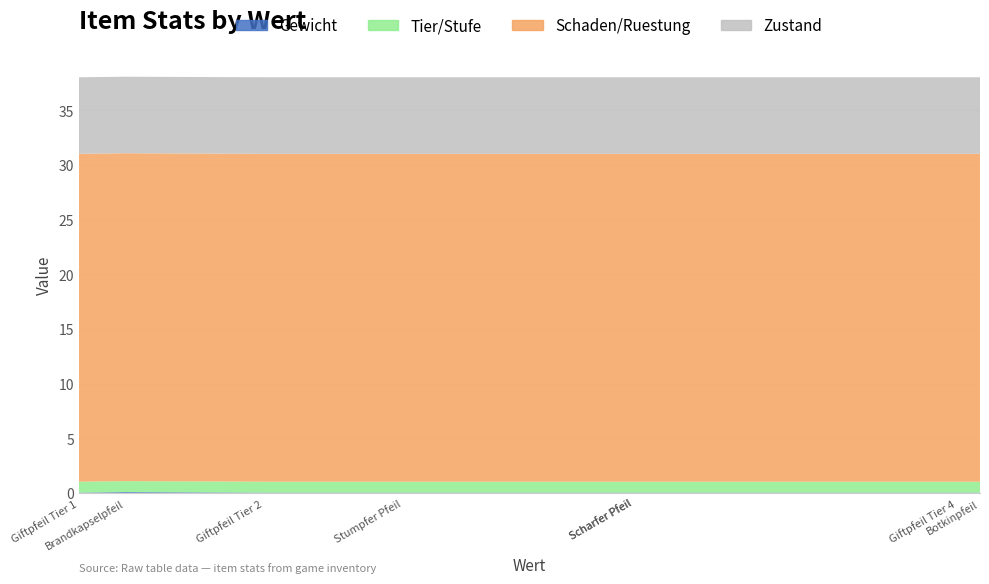

Reading left to right, what are all the values shown in this chart?

Gewicht: Botkinpfeil=0.0	Stumpfer Pfeil=0.0	Scharfer Pfeil=0.0	Brandkapselpfeil=0.1	Giftpfeil Tier 1=0.0	Giftpfeil Tier 2=0.0	Giftpfeil Tier 3=0.0	Giftpfeil Tier 4=0.0
Tier/Stufe: Botkinpfeil=1.0	Stumpfer Pfeil=1.0	Scharfer Pfeil=1.0	Brandkapselpfeil=1.0	Giftpfeil Tier 1=1.0	Giftpfeil Tier 2=1.0	Giftpfeil Tier 3=1.0	Giftpfeil Tier 4=1.0
Schaden/Ruestung: Botkinpfeil=30.0	Stumpfer Pfeil=30.0	Scharfer Pfeil=30.0	Brandkapselpfeil=30.0	Giftpfeil Tier 1=30.0	Giftpfeil Tier 2=30.0	Giftpfeil Tier 3=30.0	Giftpfeil Tier 4=30.0
Zustand: Botkinpfeil=7.0	Stumpfer Pfeil=7.0	Scharfer Pfeil=7.0	Brandkapselpfeil=7.0	Giftpfeil Tier 1=7.0	Giftpfeil Tier 2=7.0	Giftpfeil Tier 3=7.0	Giftpfeil Tier 4=7.0